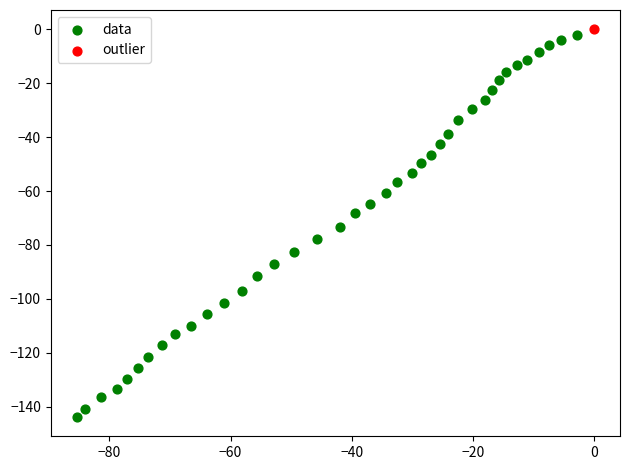

What are all the series names shown in the legend?

data, outlier